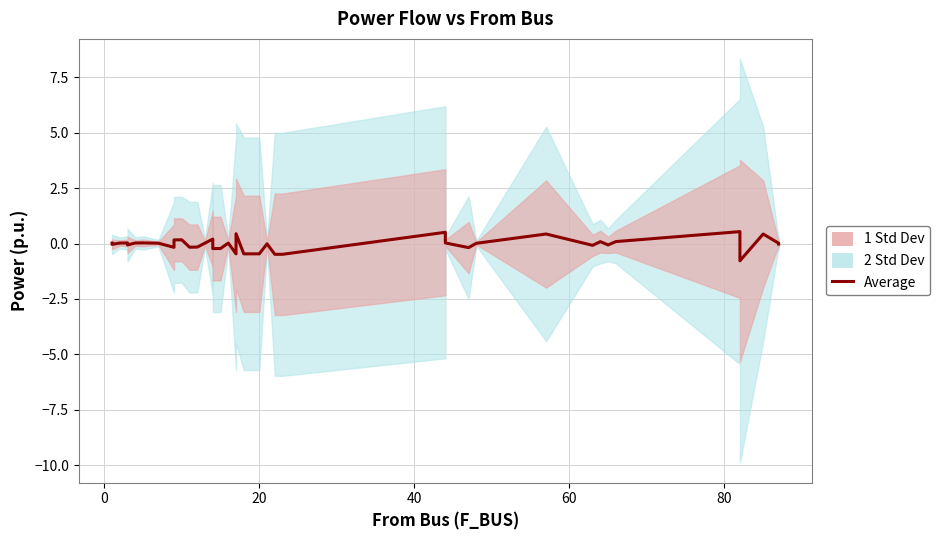

What is the greatest value displayed?

0.5